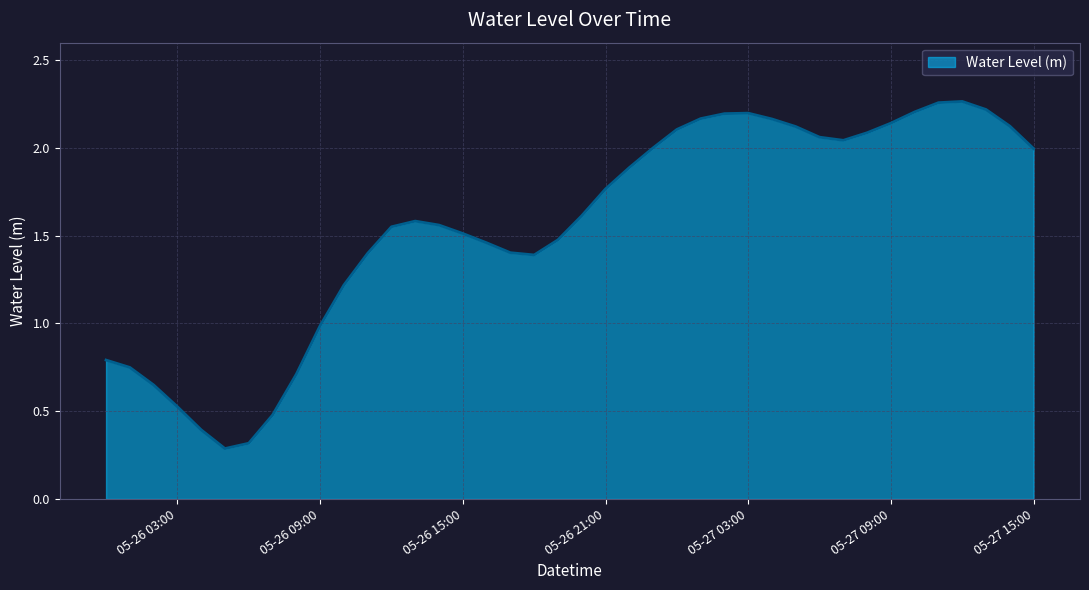

What is the minimum value shown in the chart?

0.3